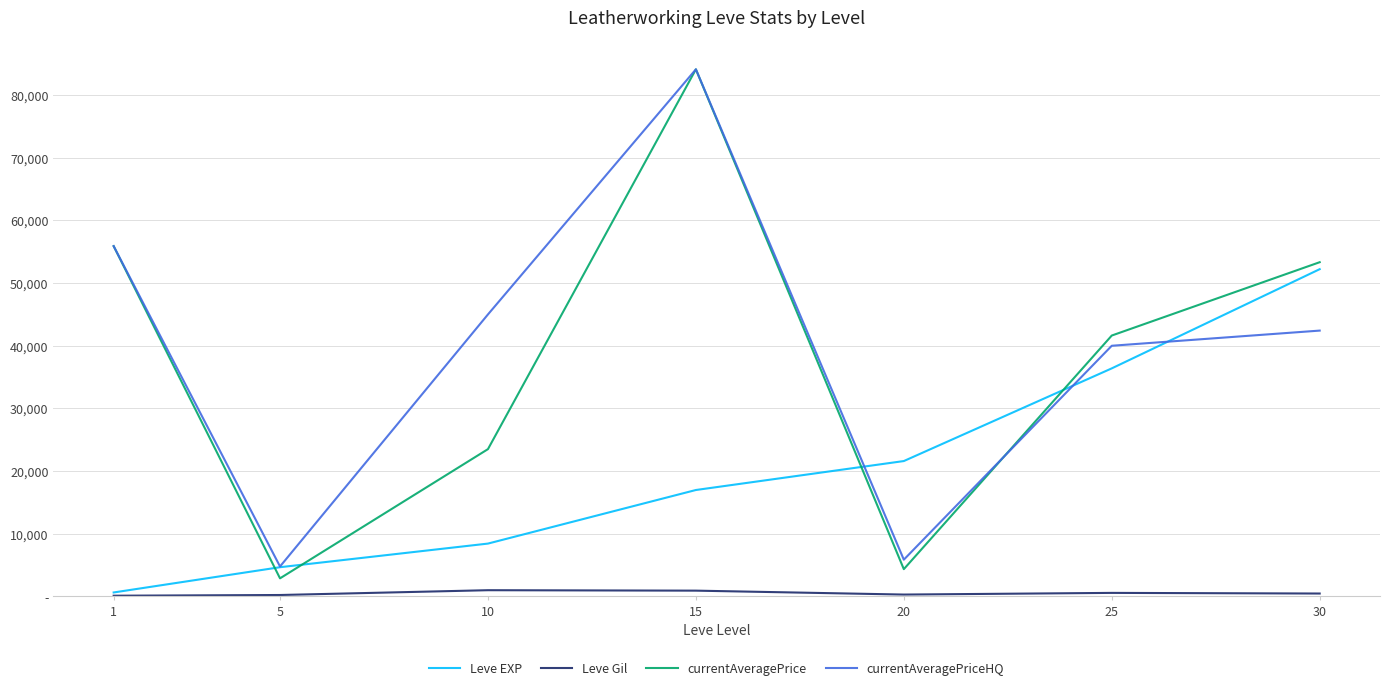

Which has a higher value, 25 or 1?

25